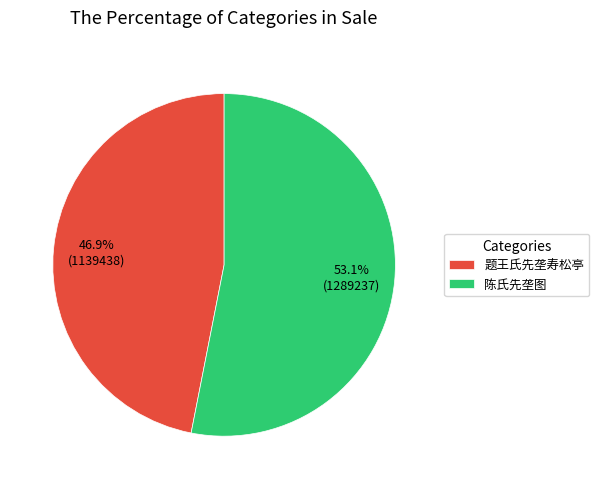

To the nearest percent, what percentage of the pie is 陈氏先垄图?

53%